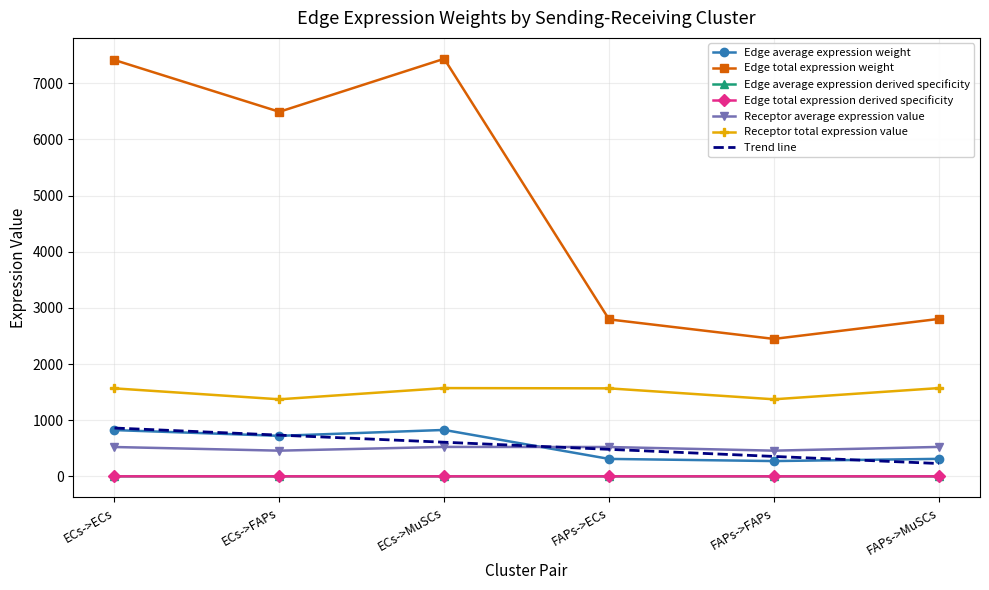

Which category has the highest value in the Receptor average expression value series?

ECs->MuSCs